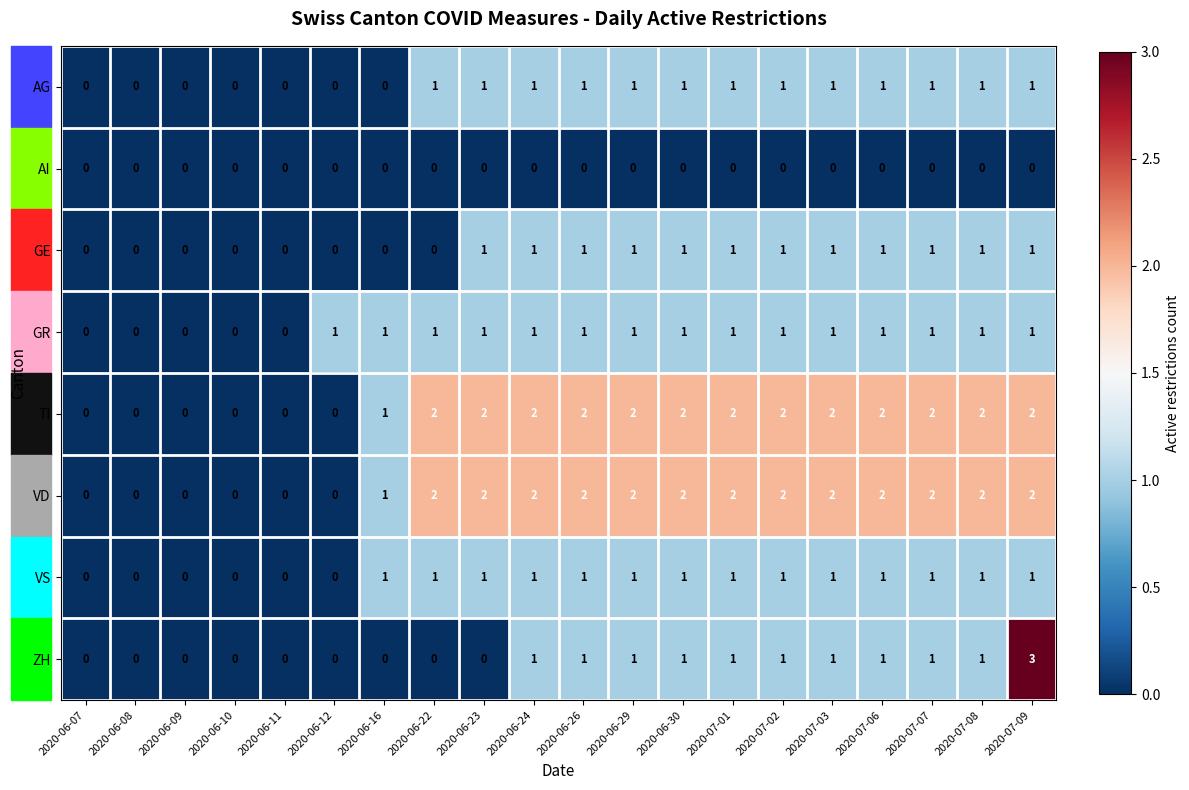

What is the maximum value shown in the chart?

3